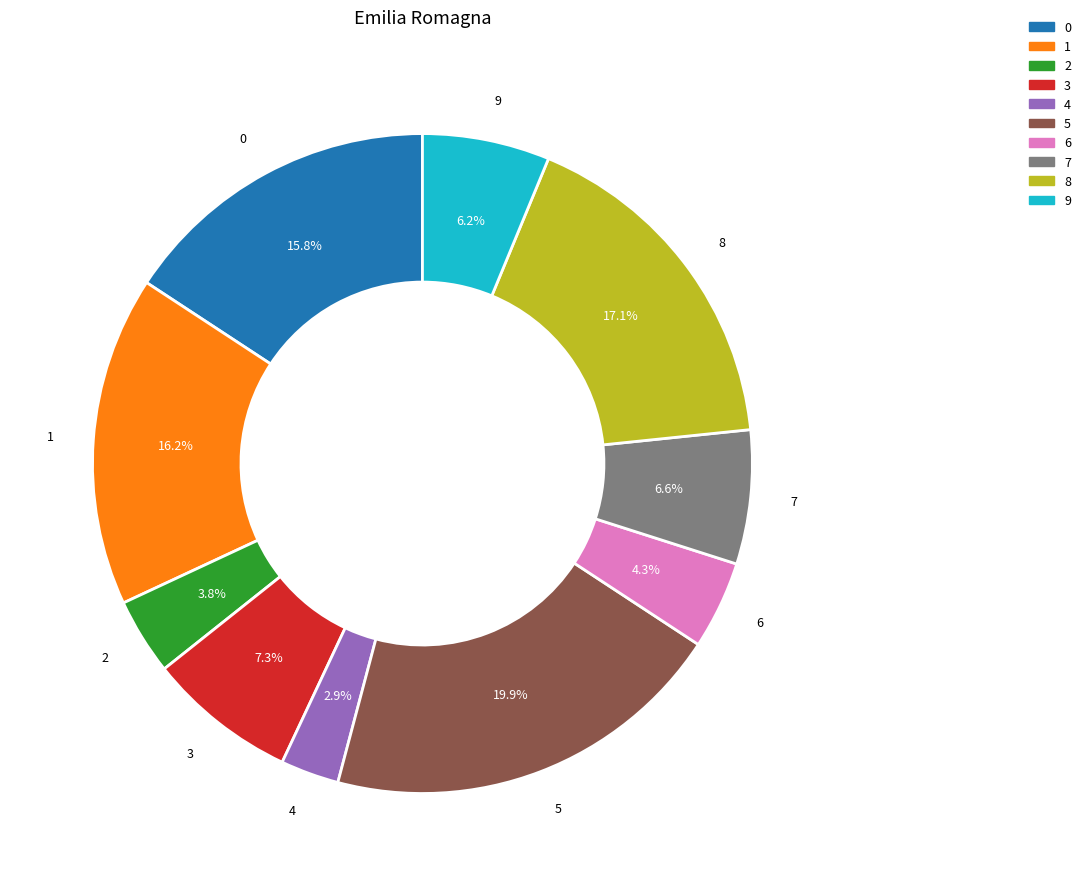

Is there a majority slice in this chart?

No